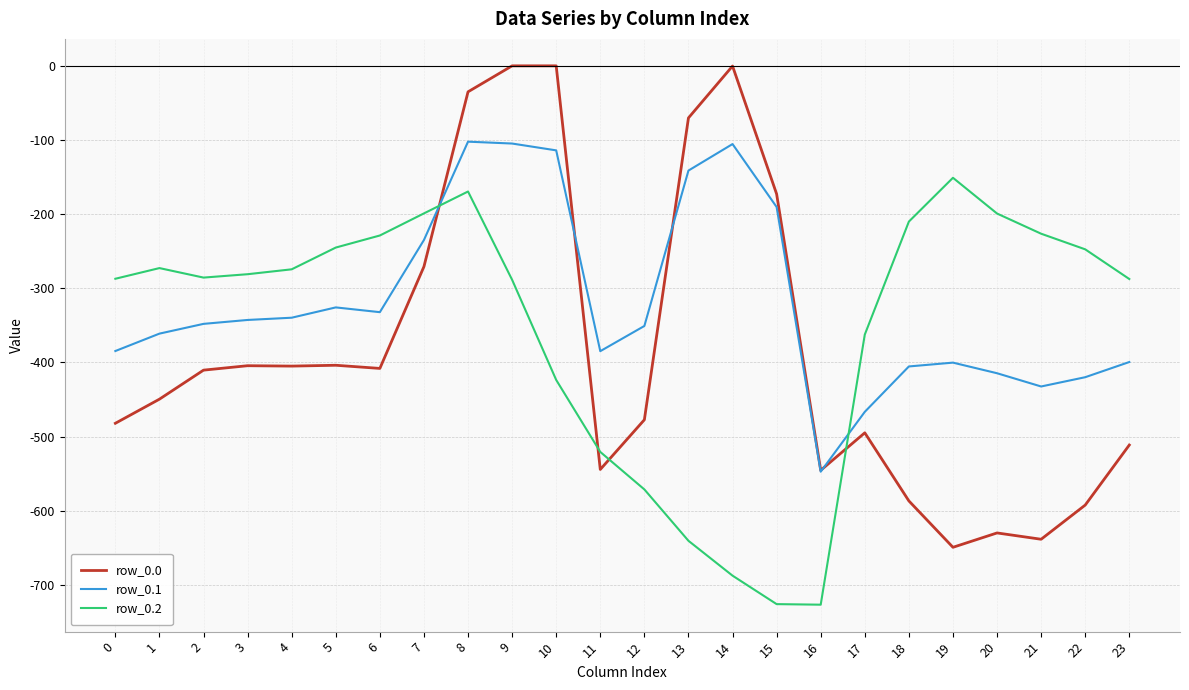

Read the row_0.0 value at 22.

-592.3